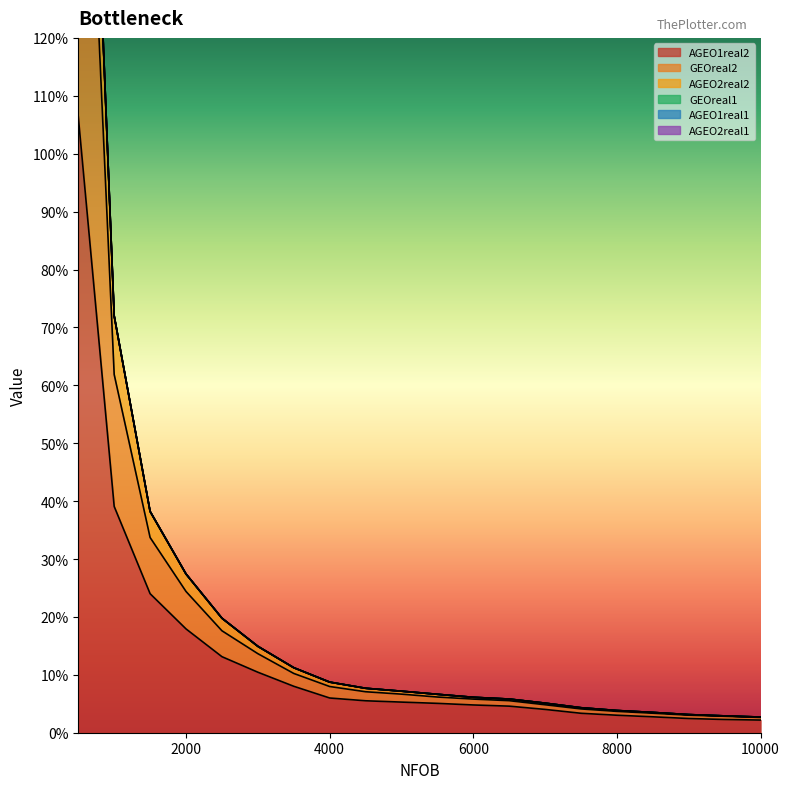

What is the value of the AGEO1real2 point at the 1st from the left?

1.1